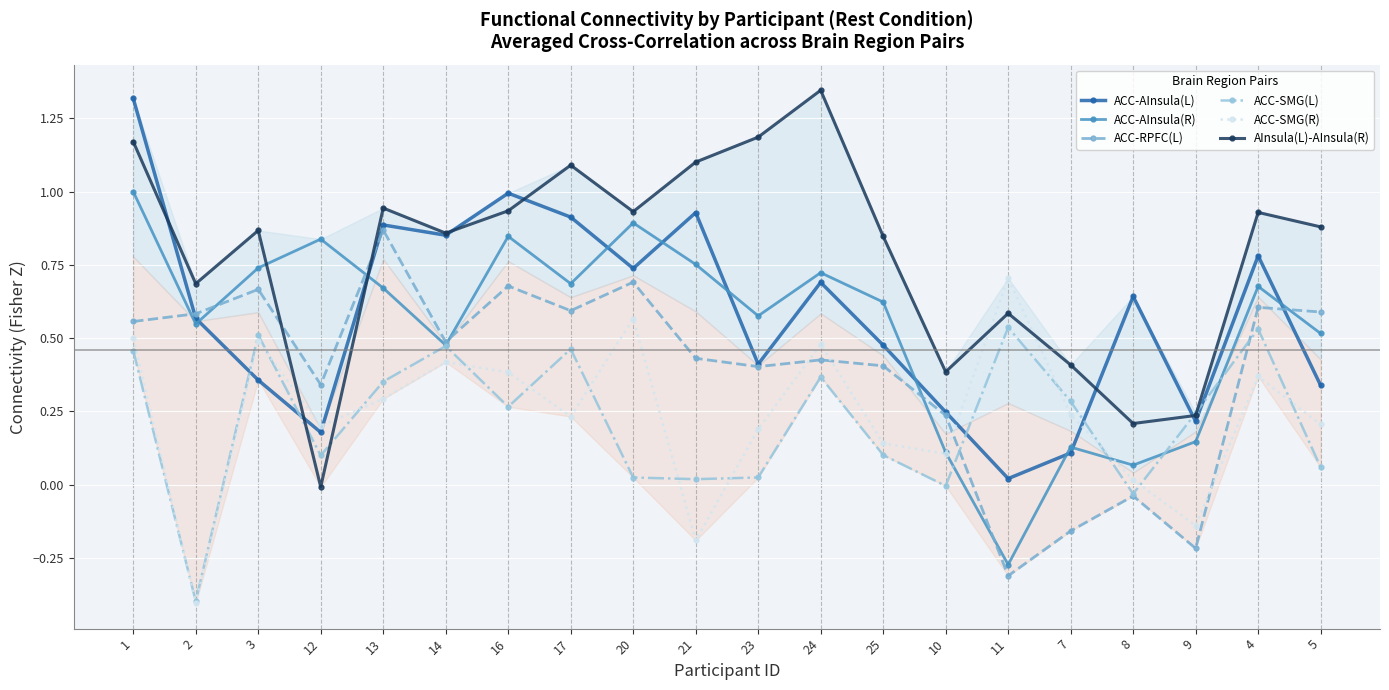

What is the value of the ACC-SMG(L) point at the 19th from the left?

0.5